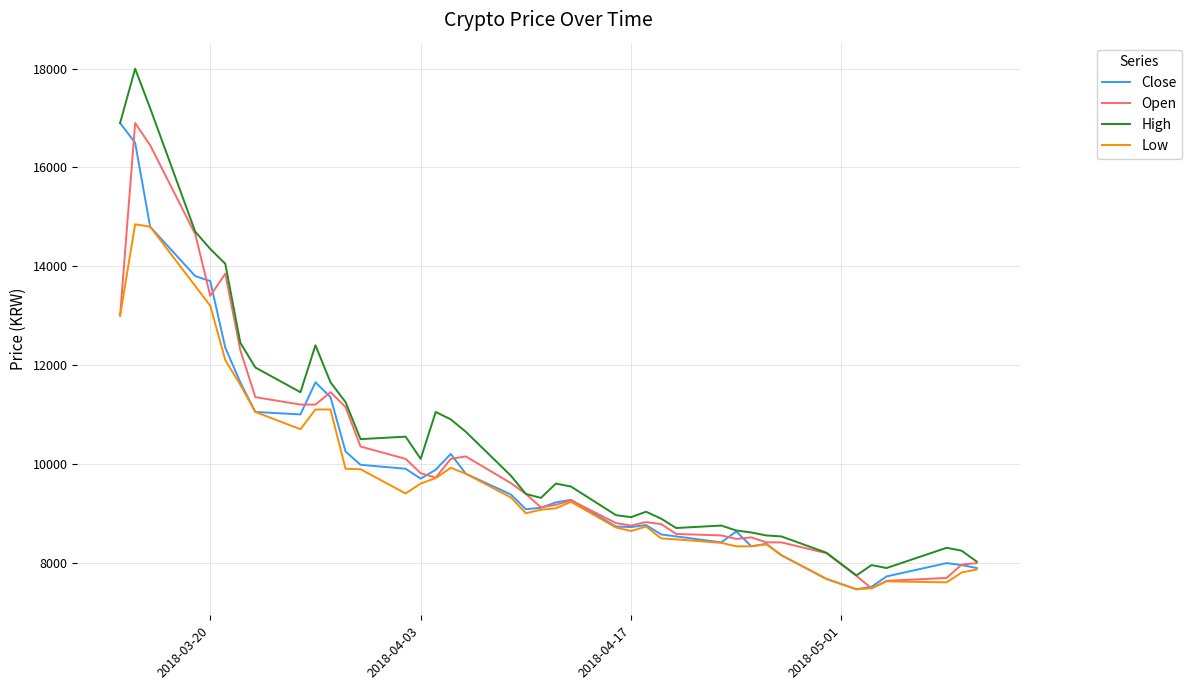

What is the minimum value for Close?

7460